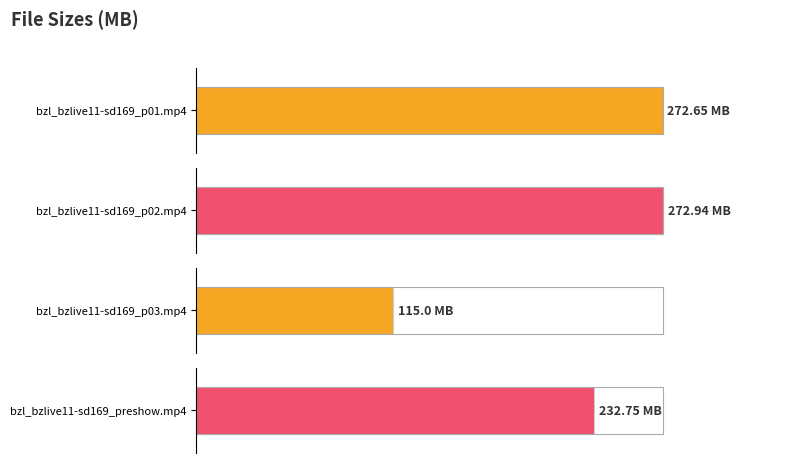

List the labels in order of value, largest first.

bzl_bzlive11-sd169_p02.mp4, bzl_bzlive11-sd169_p01.mp4, bzl_bzlive11-sd169_preshow.mp4, bzl_bzlive11-sd169_p03.mp4